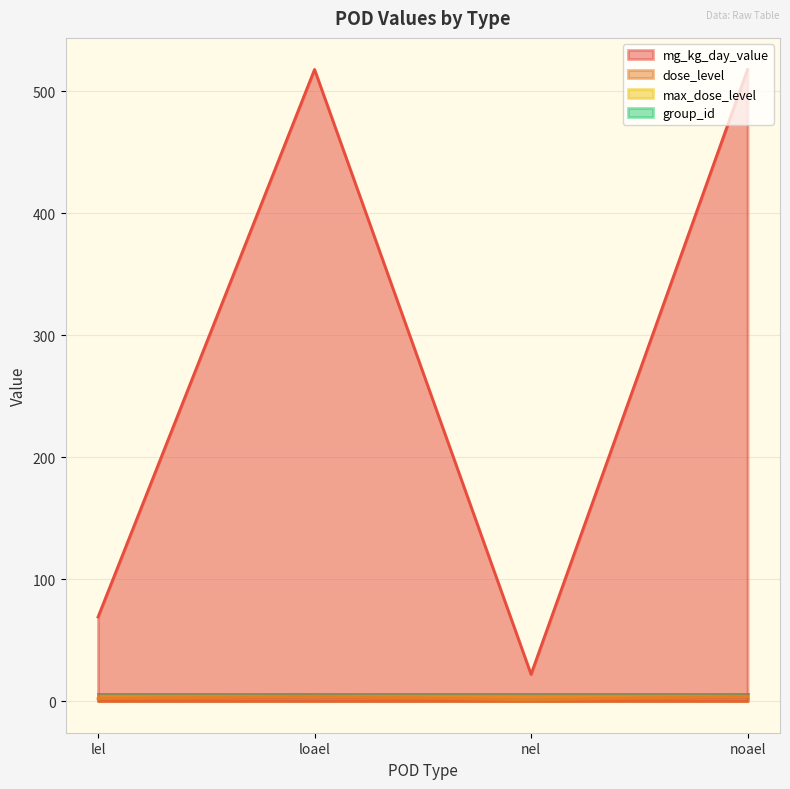

What is the difference between the maximum and second lowest values in the dose_level series?

2